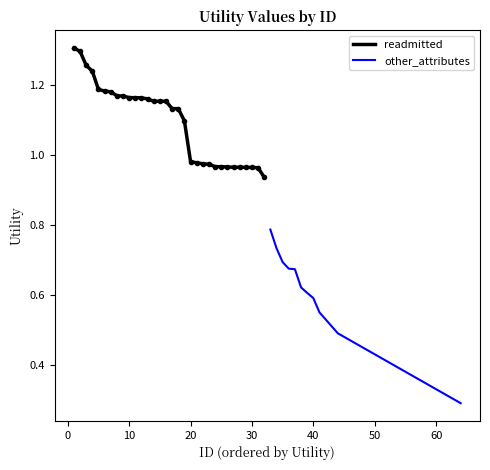

What is the value of the readmitted point at the 13th from the left?

1.2